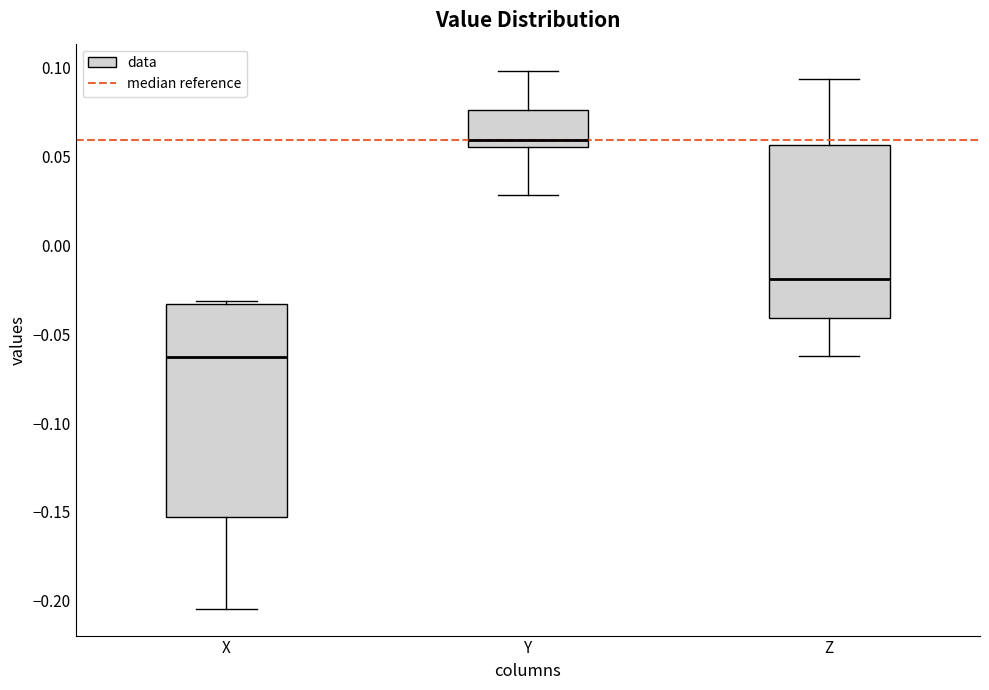

Comparing the boxes themselves (not the whiskers), which one is the tallest?

X